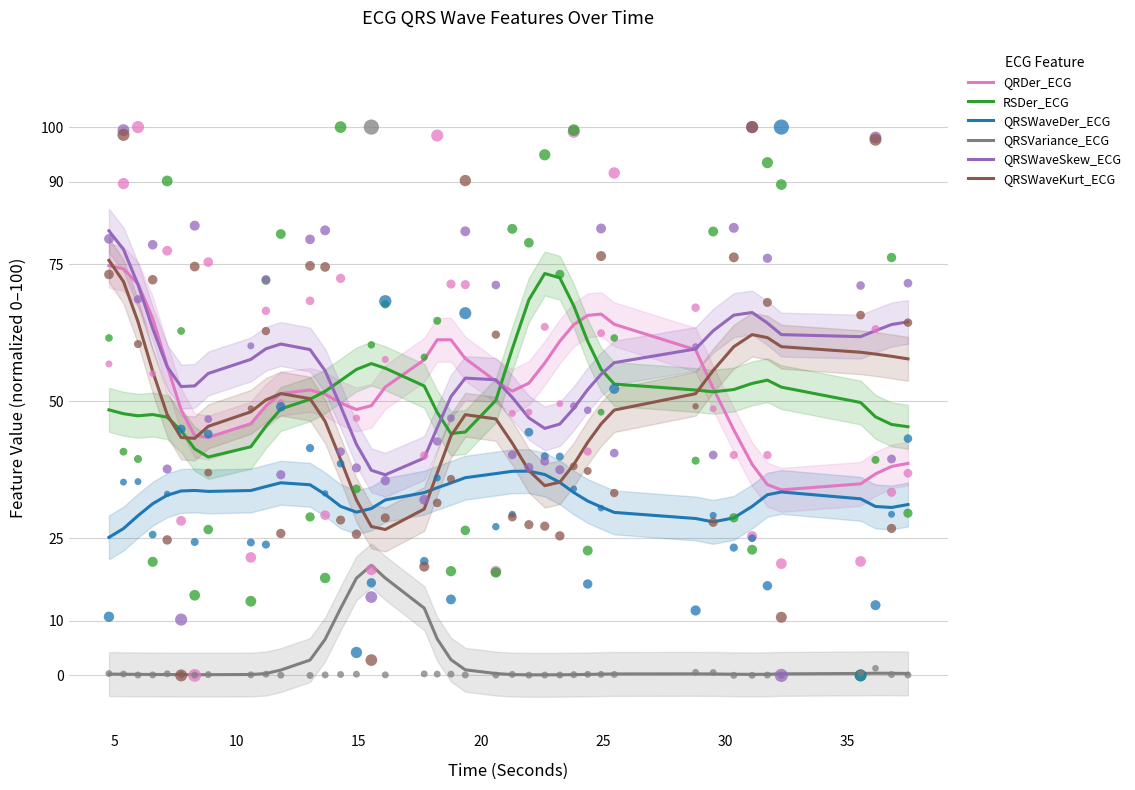

Which series has the largest Y range (max minus min)?

QRSWaveKurt_ECG